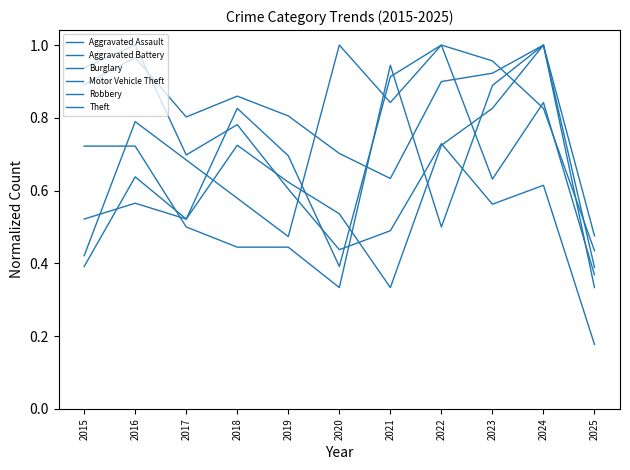

Does the chart have visible grid lines?

No